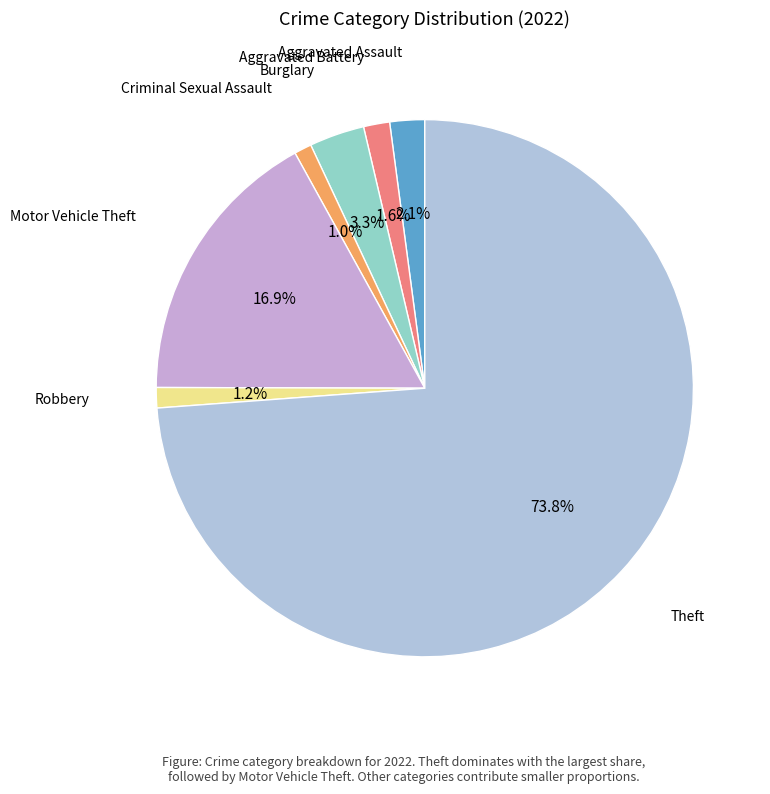

To the nearest percent, what portion does Motor Vehicle Theft represent?

17%